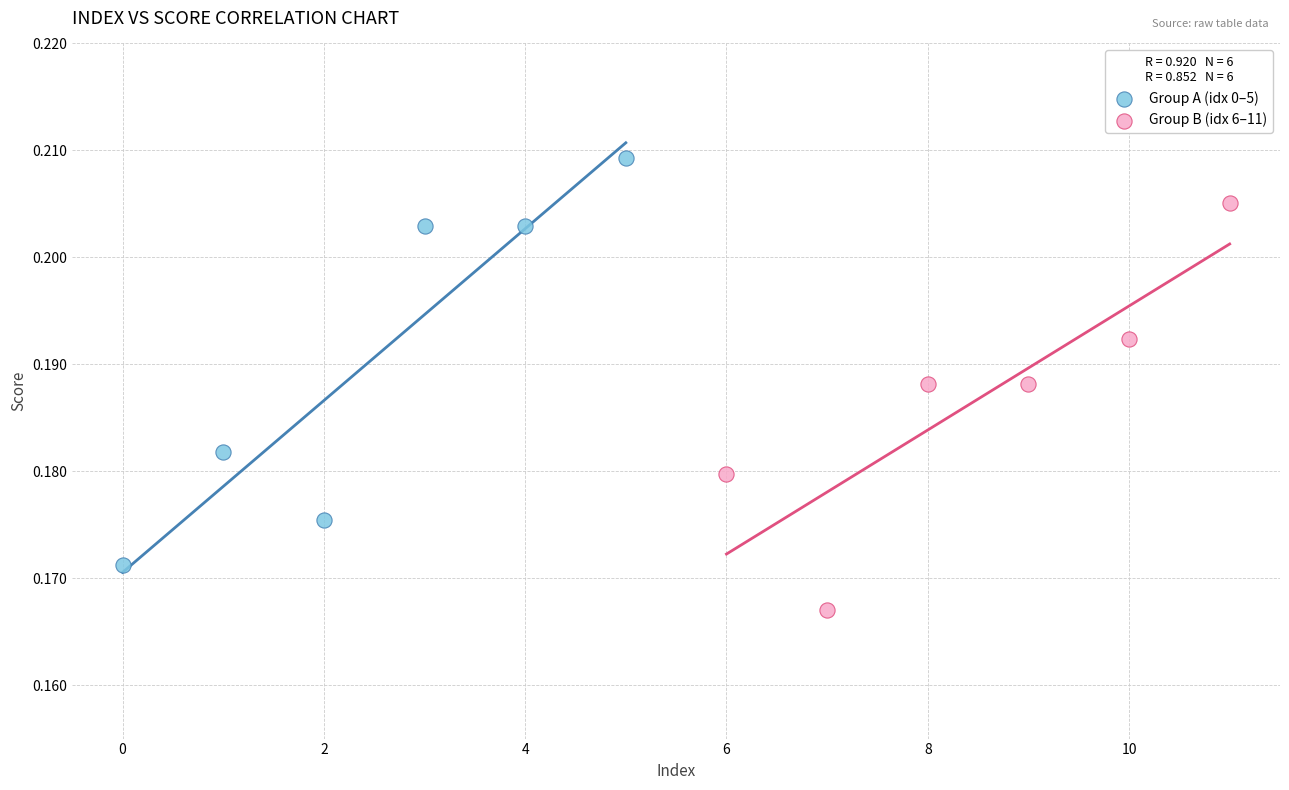

Which series reaches the minimum Y coordinate?

Group B (idx 6–11)